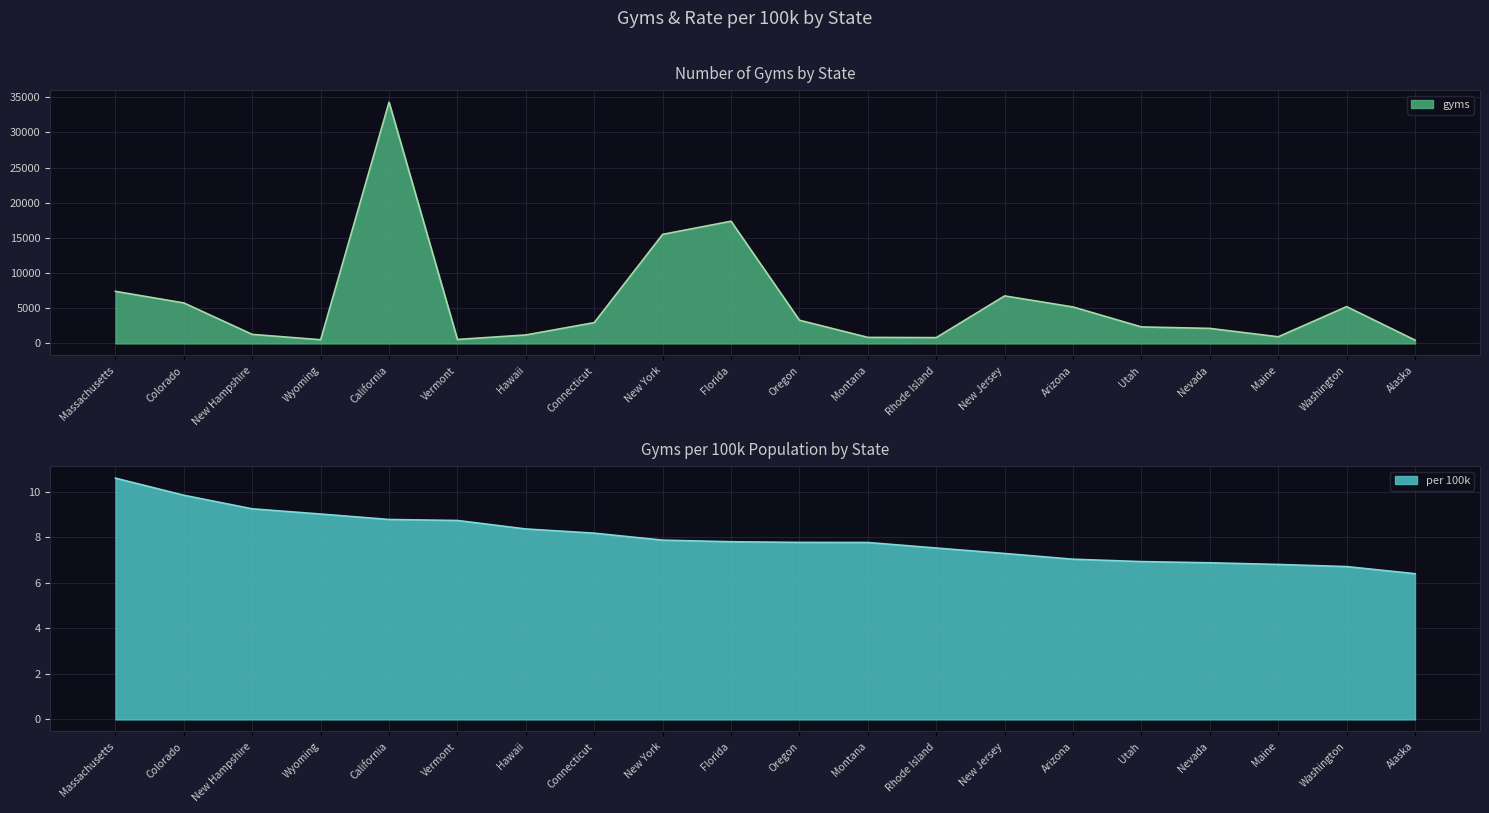

Which series has the largest range (max minus min)?

gyms